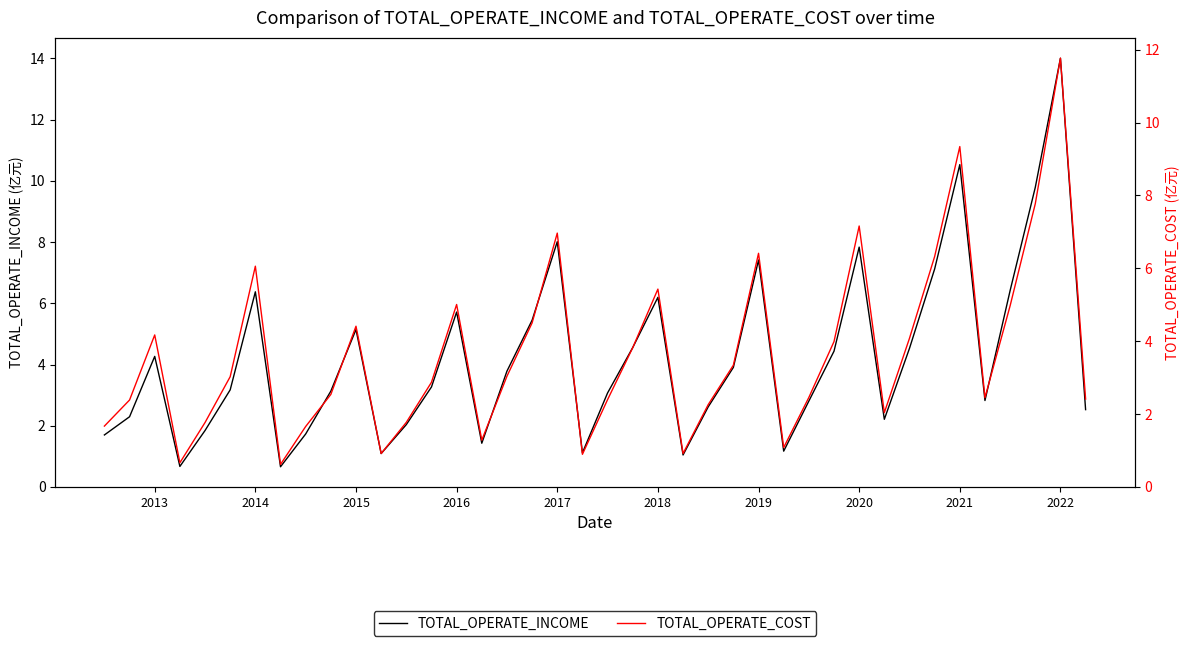

At 2022, list the series in order from largest to smallest.

TOTAL_OPERATE_INCOME, TOTAL_OPERATE_COST